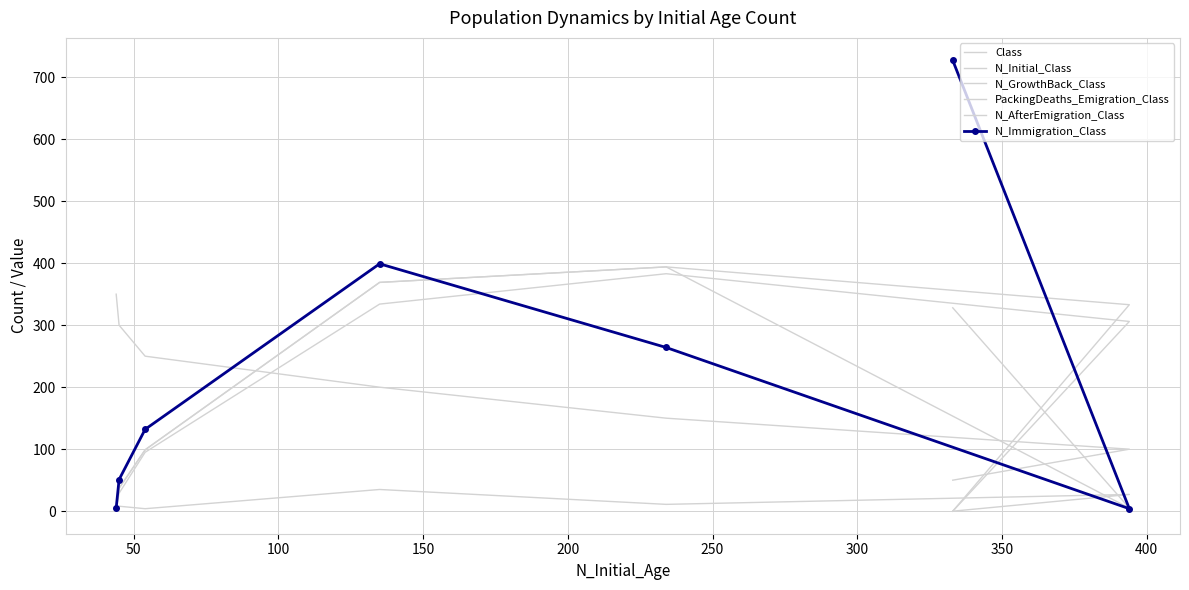

How many lines are shown in the chart?

6